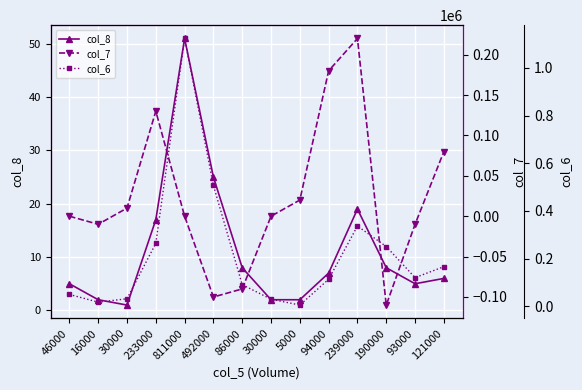

Is this an area chart (filled region under the line)?

No